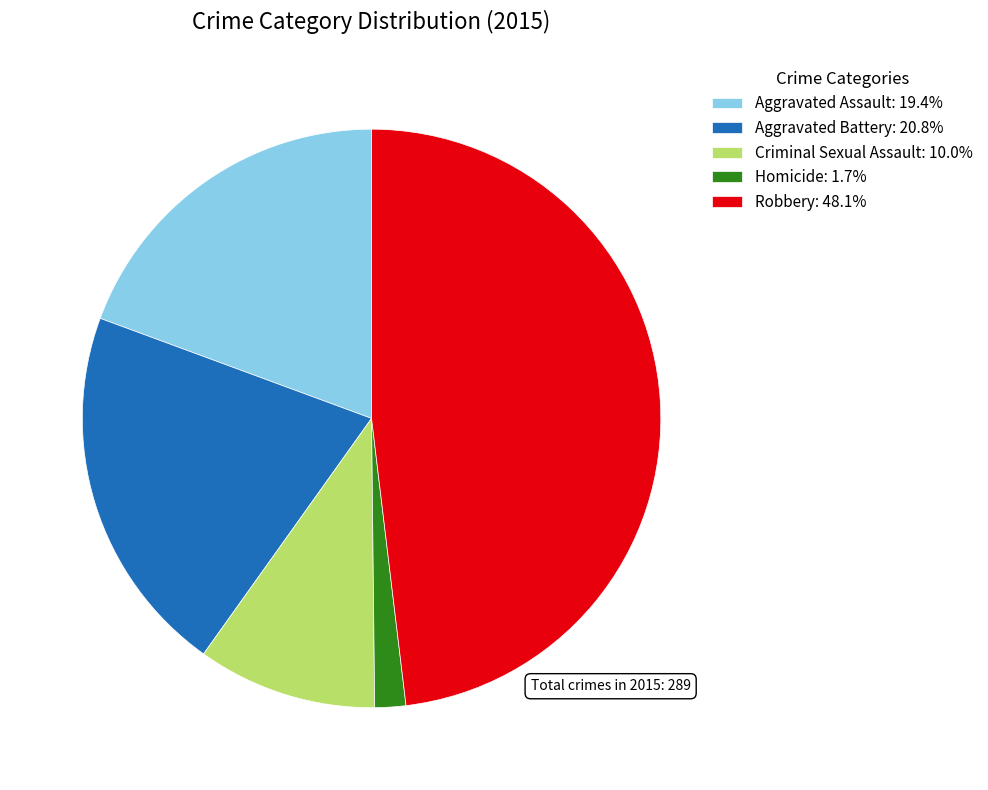

What is the ratio of the value at Aggravated Battery to the value at Homicide?

12.0